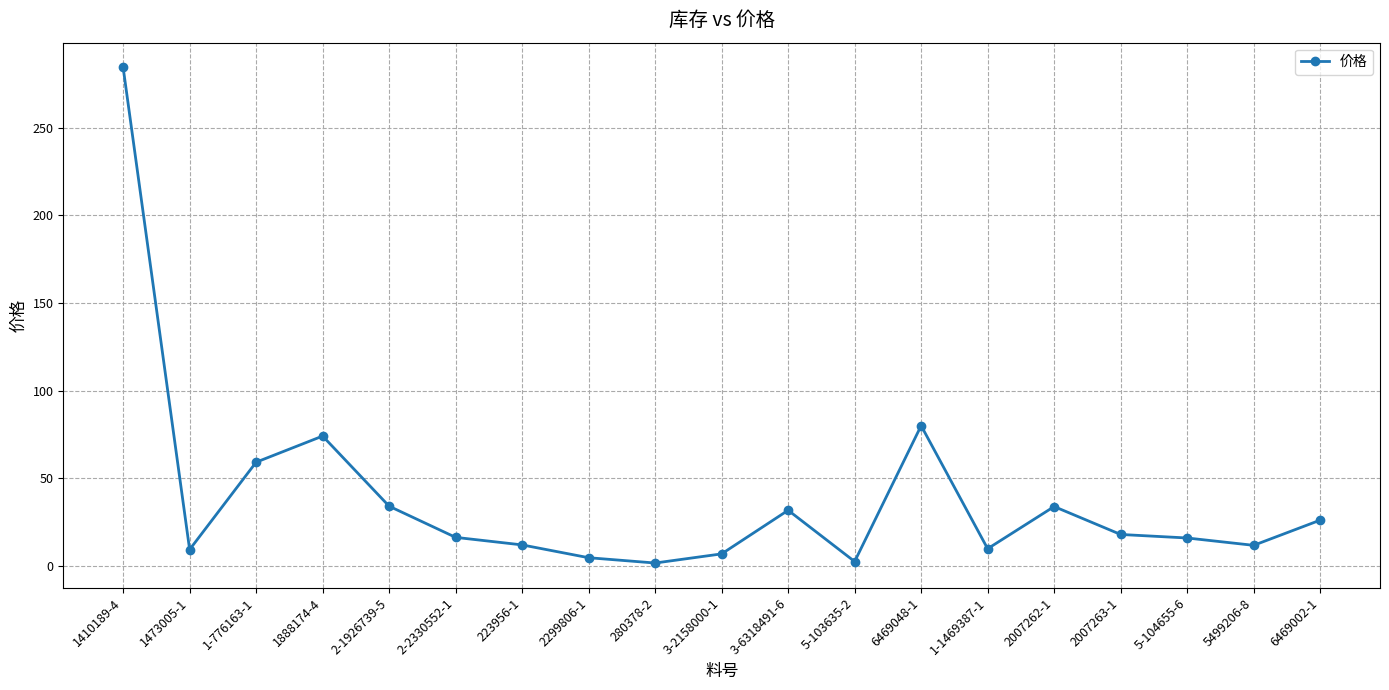

The chart shows a value of 10.1 at 2007262-1. True or false?

False